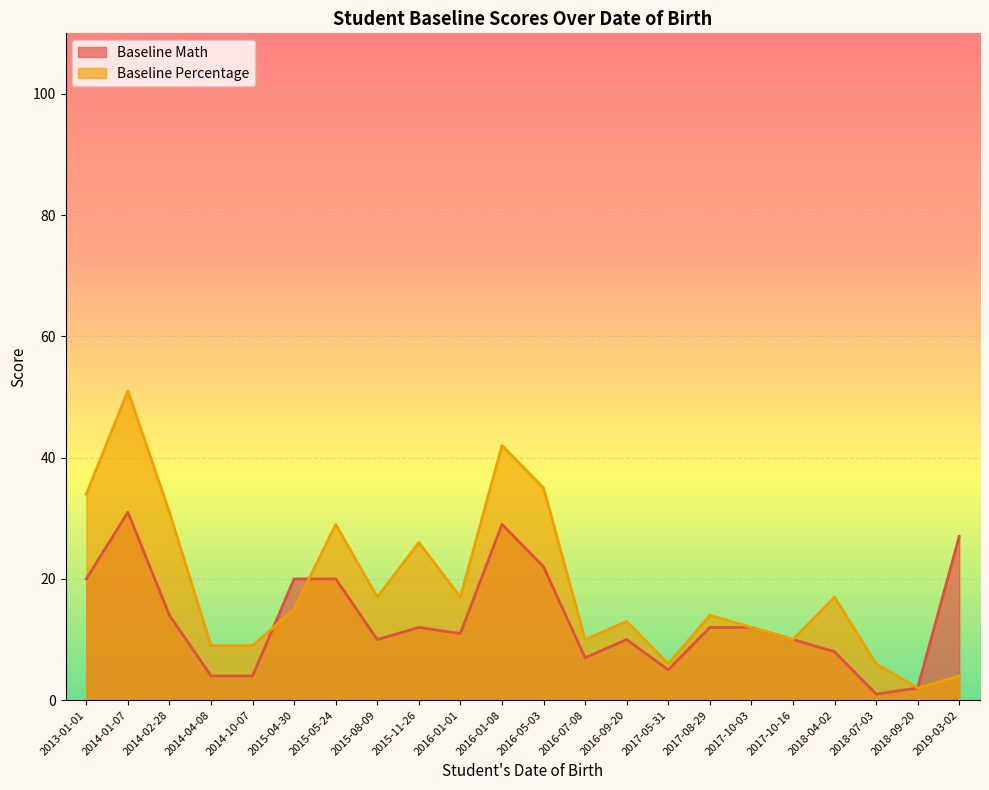

At 2016-07-08, list the series in order from smallest to largest.

Baseline Math, Baseline Percentage